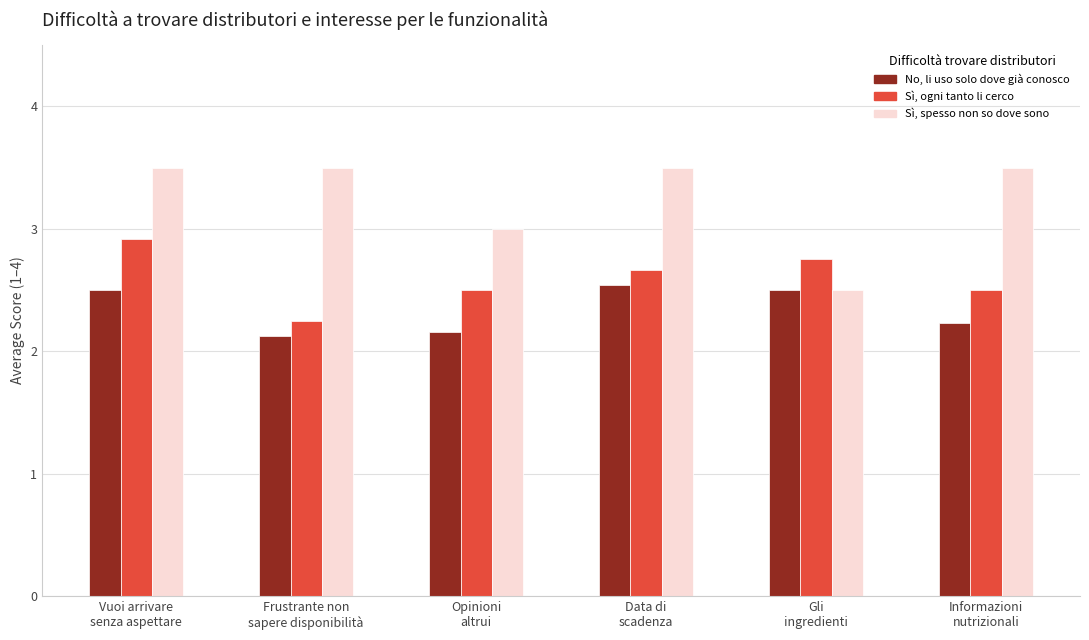

What is the smallest value displayed?

2.1